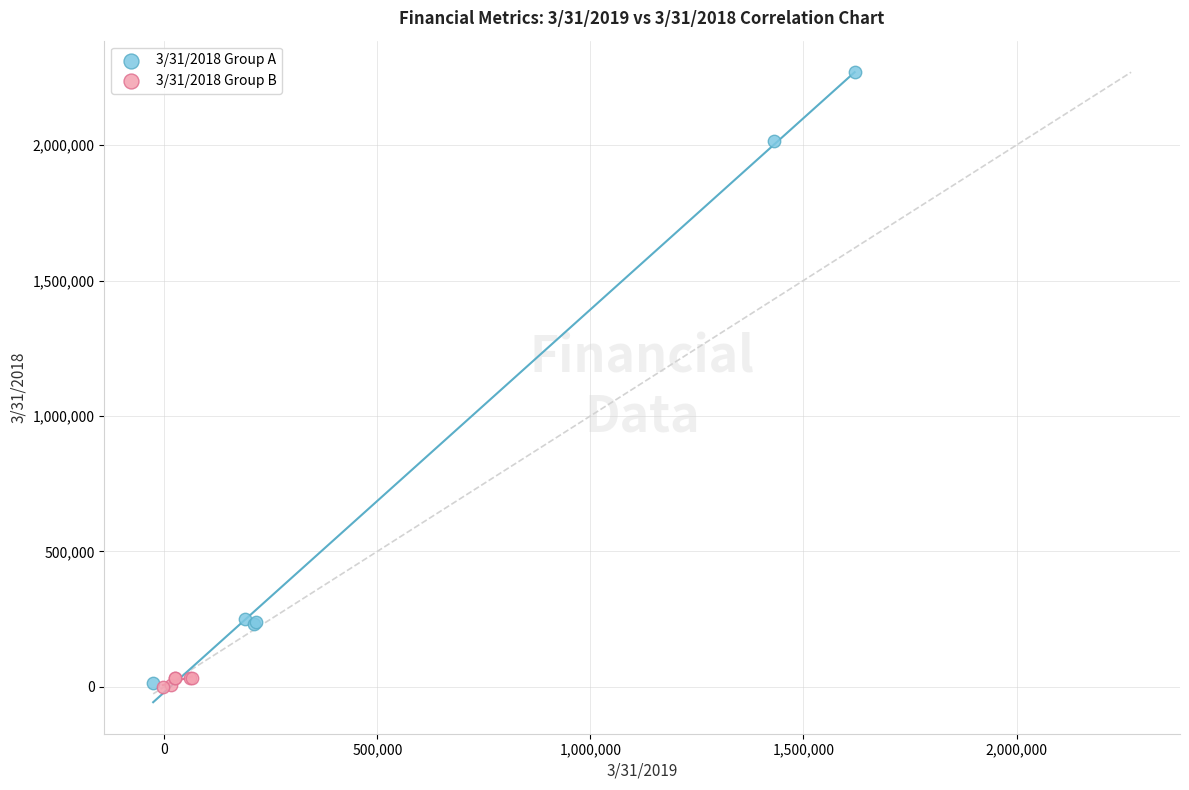

Which series contains the highest Y value?

3/31/2018 Group A